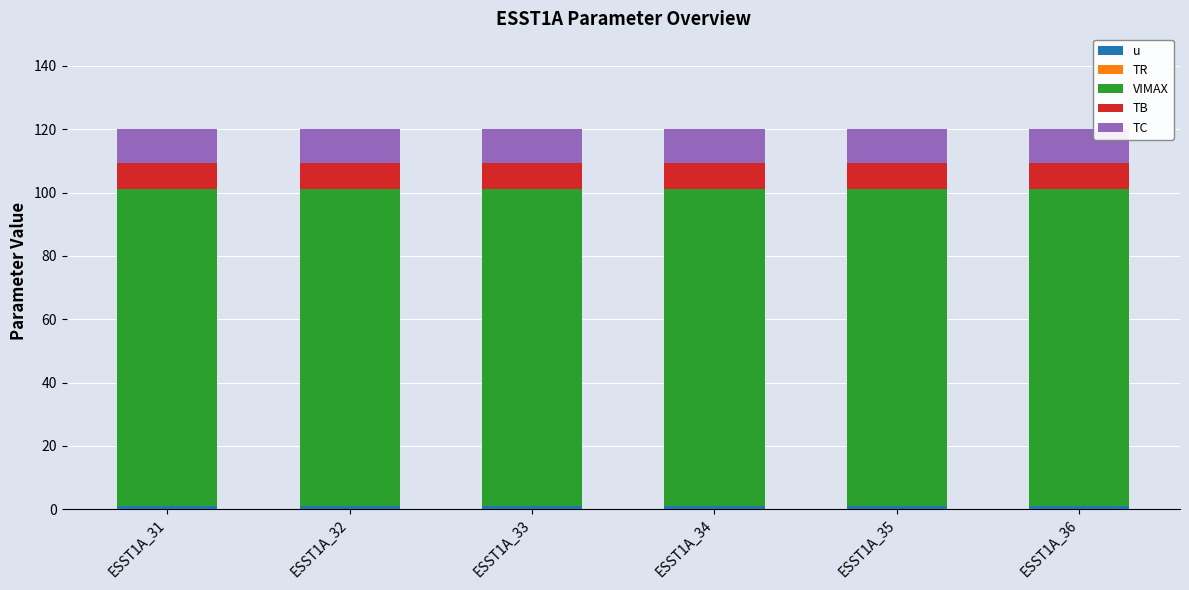

The value of u at ESST1A_36 is 1.0. True or false?

True